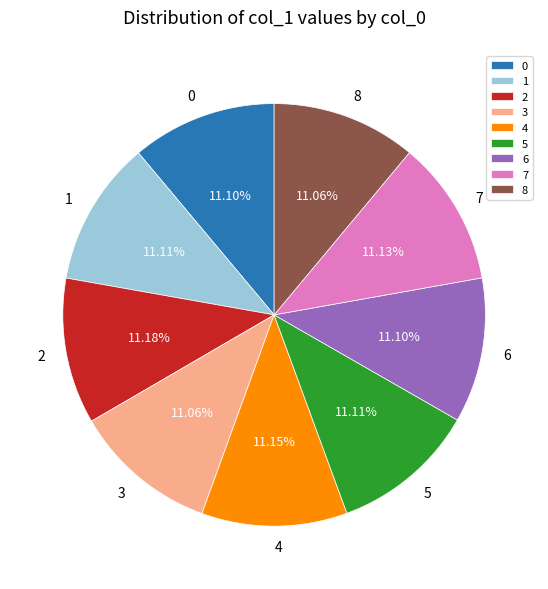

How many segments does this pie chart have?

9